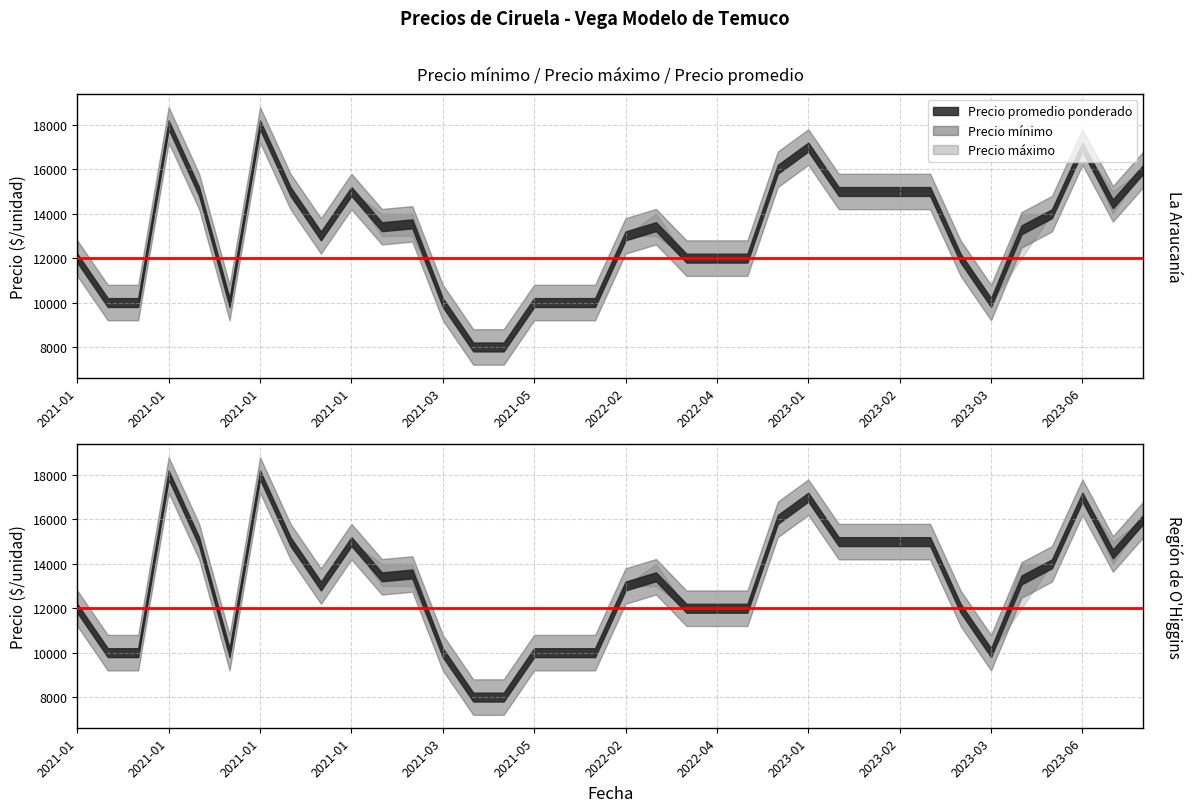

Is it true that Precio promedio ponderado equals 18000 at 2021-01-26?

True